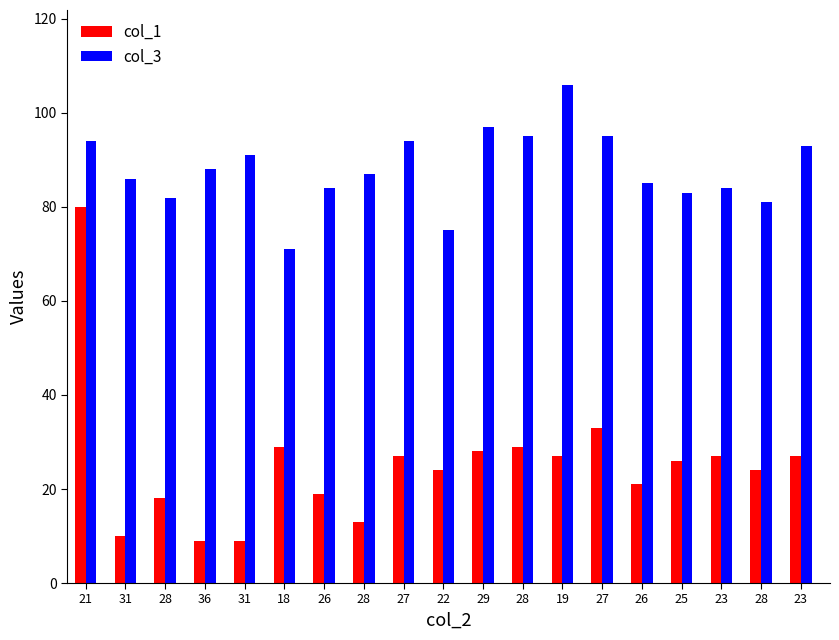

At which category is the sum across all series the highest?

21